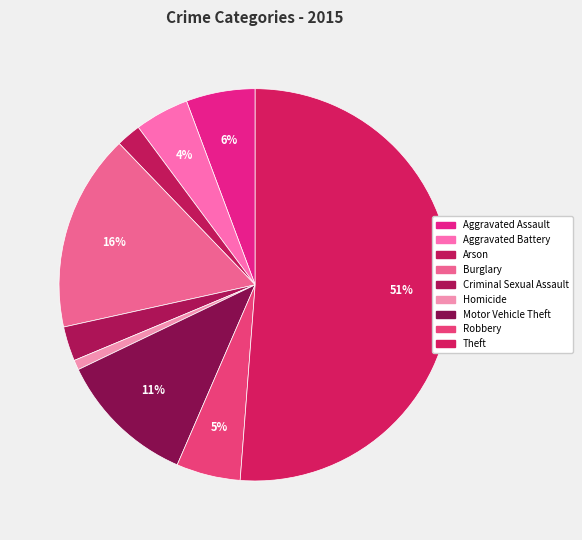

The Aggravated Battery slice represents 19% of the pie. True or false?

False